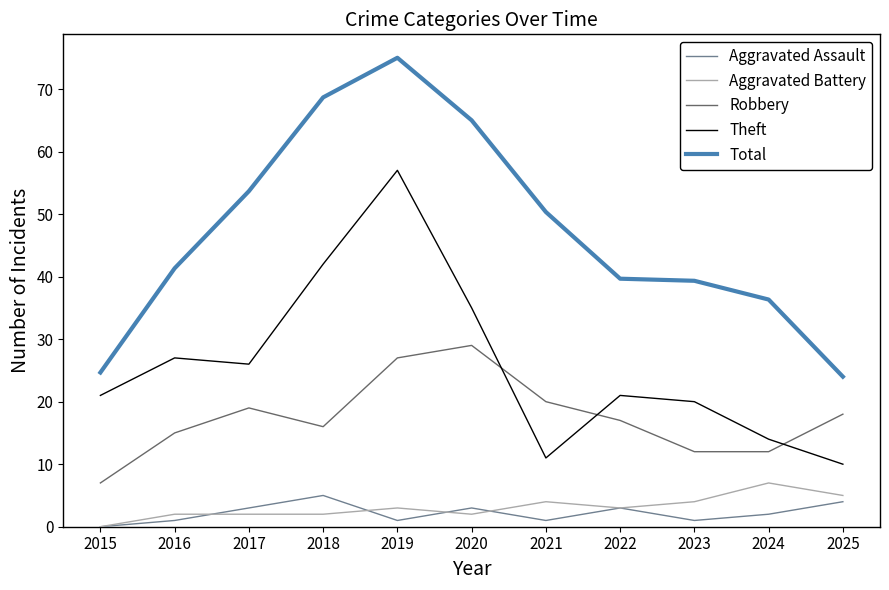

What are all the series names shown in the legend?

Aggravated Assault, Aggravated Battery, Robbery, Theft, Total